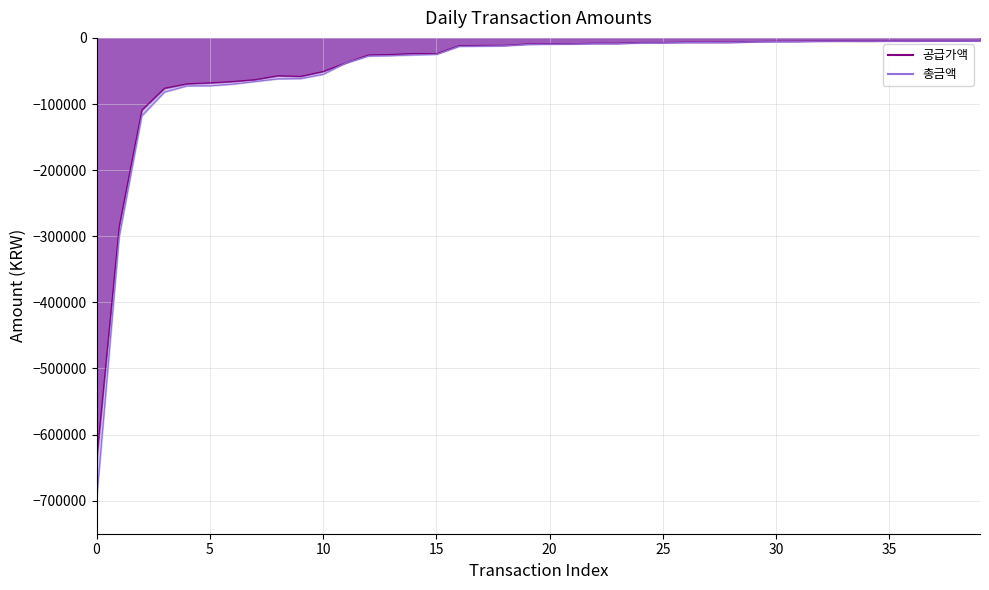

Is the value of 공급가액 at 39 greater than the value of 총금액 at 37?

Yes